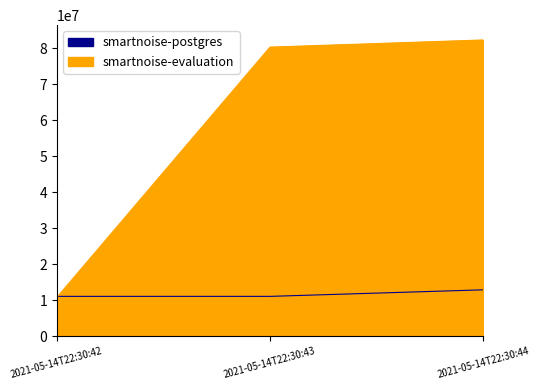

The value of smartnoise-evaluation at 2021-05-14T22:30:42 is 10801152. True or false?

True